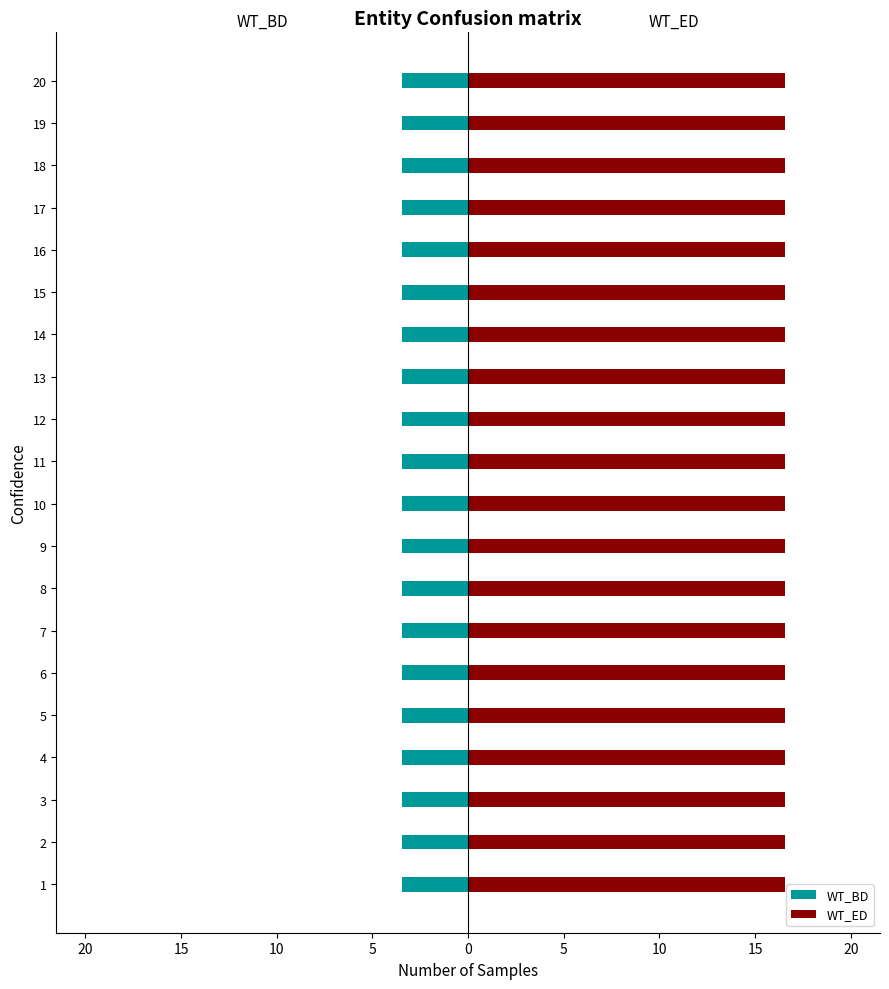

At which label does WT_ED reach its minimum?

1